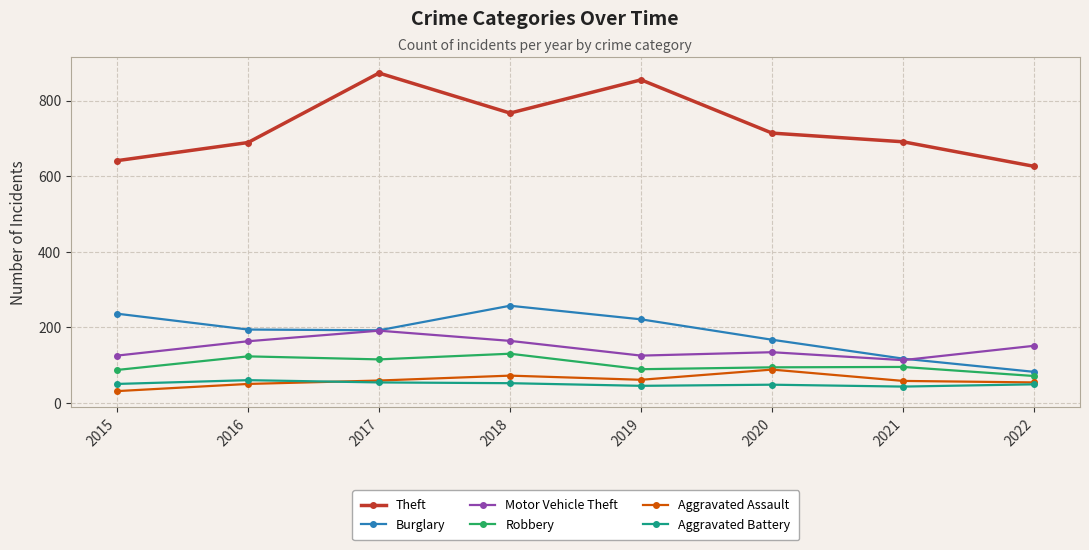

In Burglary, how many points are higher than both neighbors (excluding endpoints)?

1